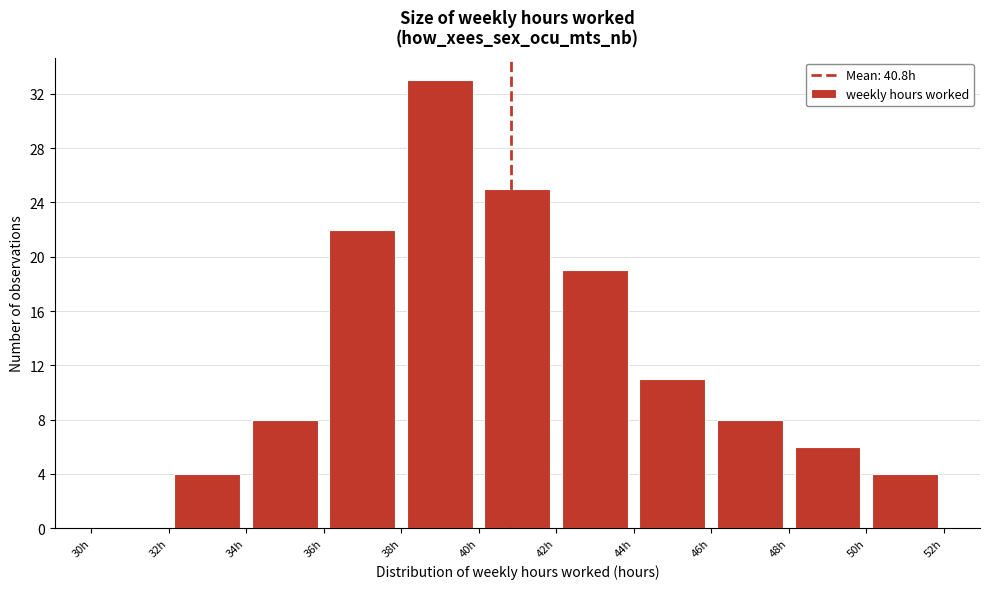

Which range on the x-axis has the tallest bar?

38 to 40